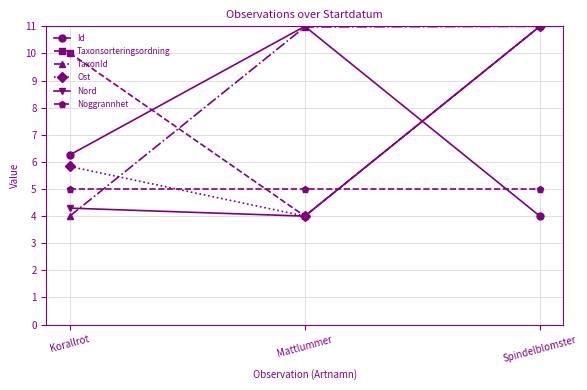

At how many categories does at least one series exceed 5?

3